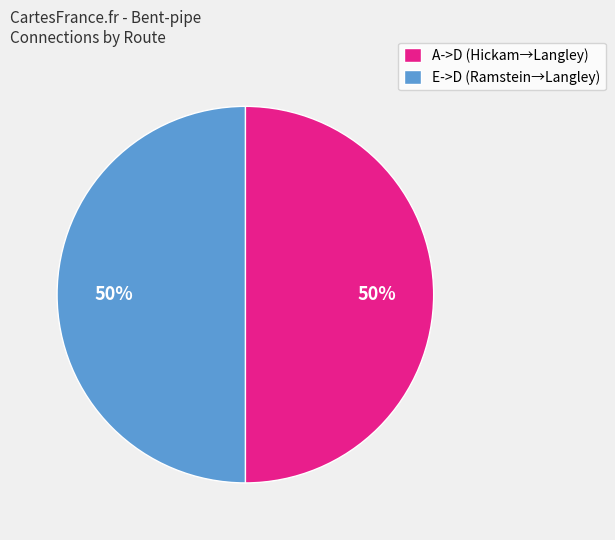

Combined, do E->D (Ramstein→Langley) and A->D (Hickam→Langley) account for over 50%?

Yes